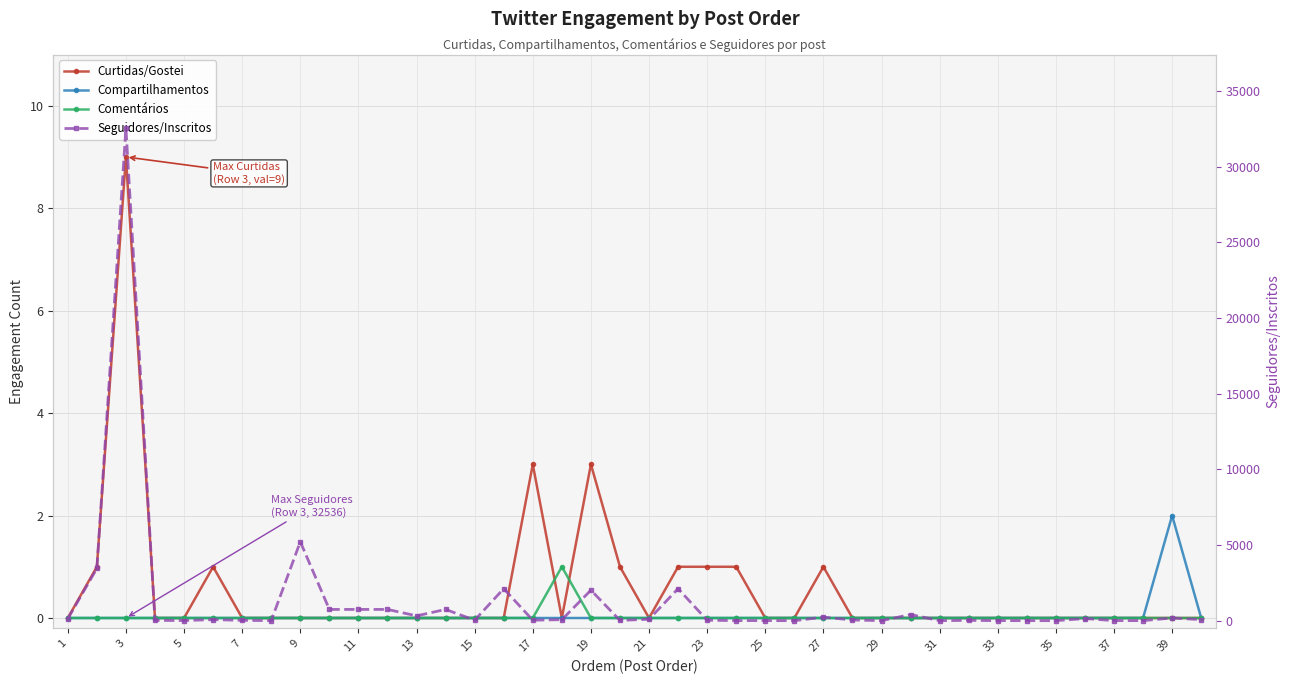

True or false: Curtidas/Gostei and Seguidores/Inscritos intersect in this chart.

False